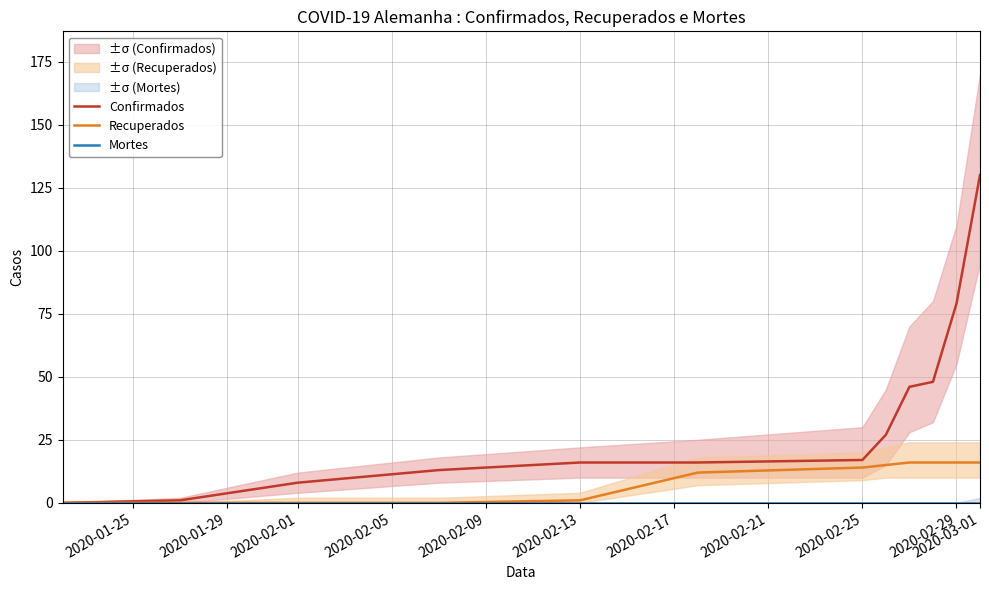

How many series are shown in this chart?

3